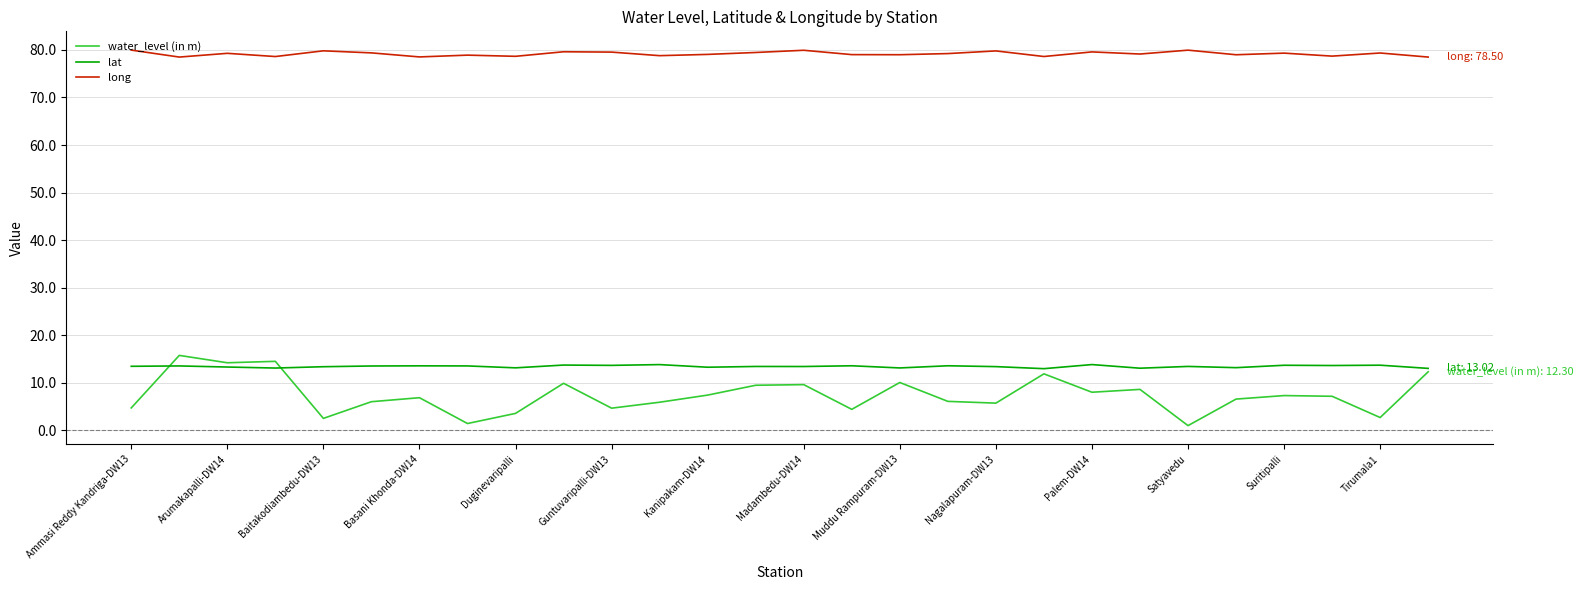

What are all the series names shown in the legend?

water_level (in m), lat, long